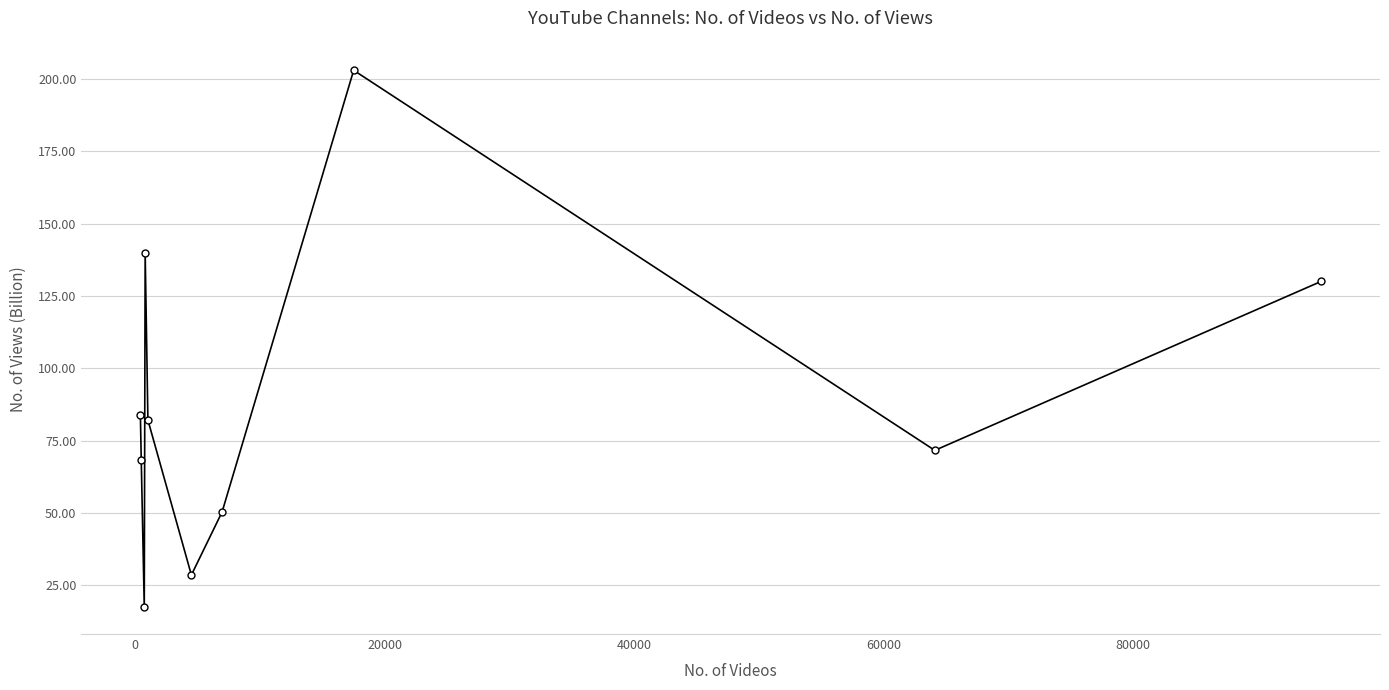

What is the greatest value displayed?

203.0